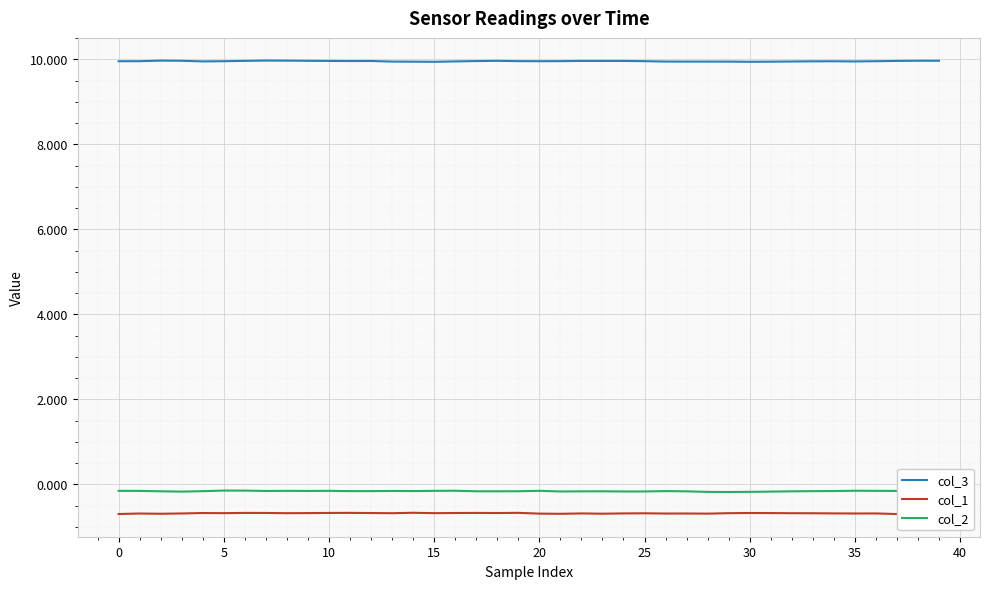

True or false: col_3 and col_1 cross at least once.

False